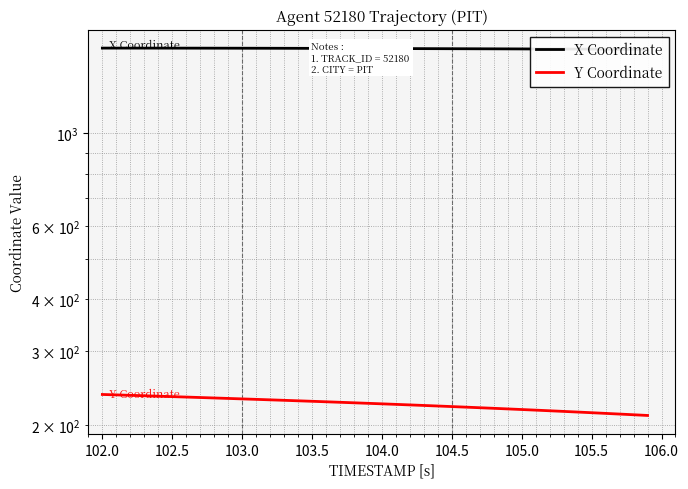

At how many categories does at least one series exceed 1239?

40